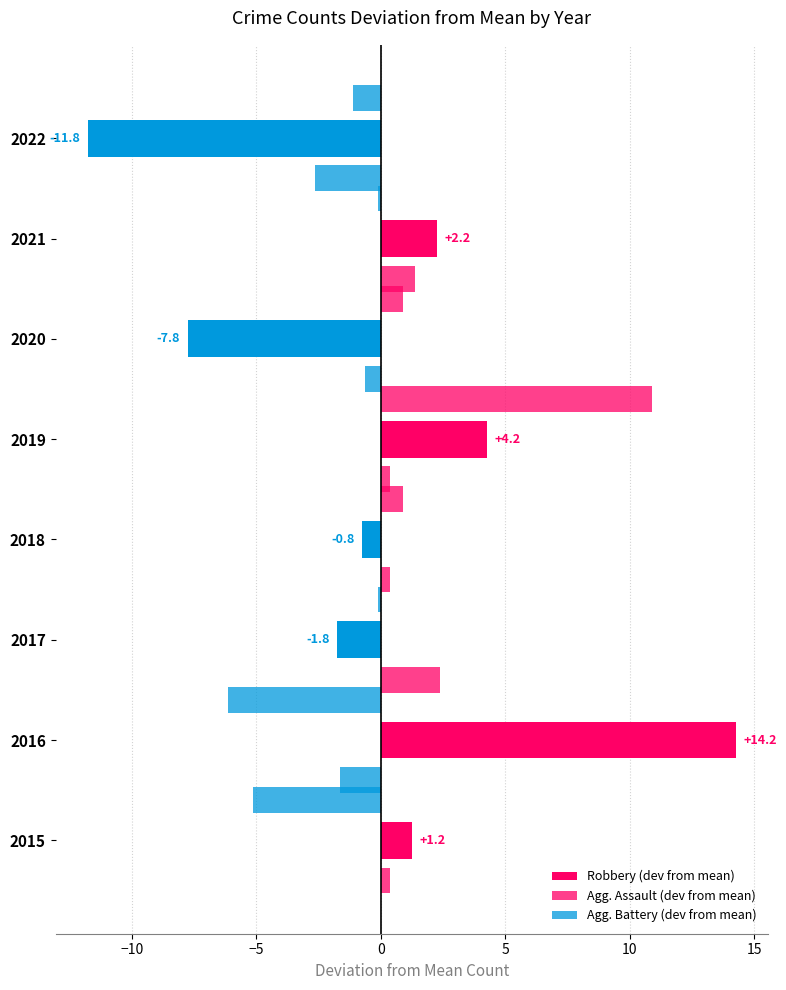

What is the minimum value shown in the chart?

-11.8